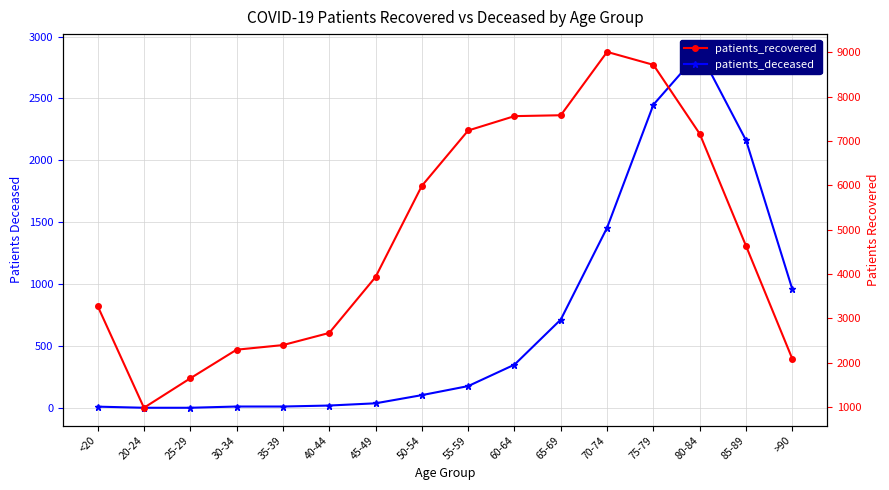

List the labels in order of patients_recovered value, smallest first.

20-24, 25-29, >90, 30-34, 35-39, 40-44, <20, 45-49, 85-89, 50-54, 80-84, 55-59, 60-64, 65-69, 75-79, 70-74